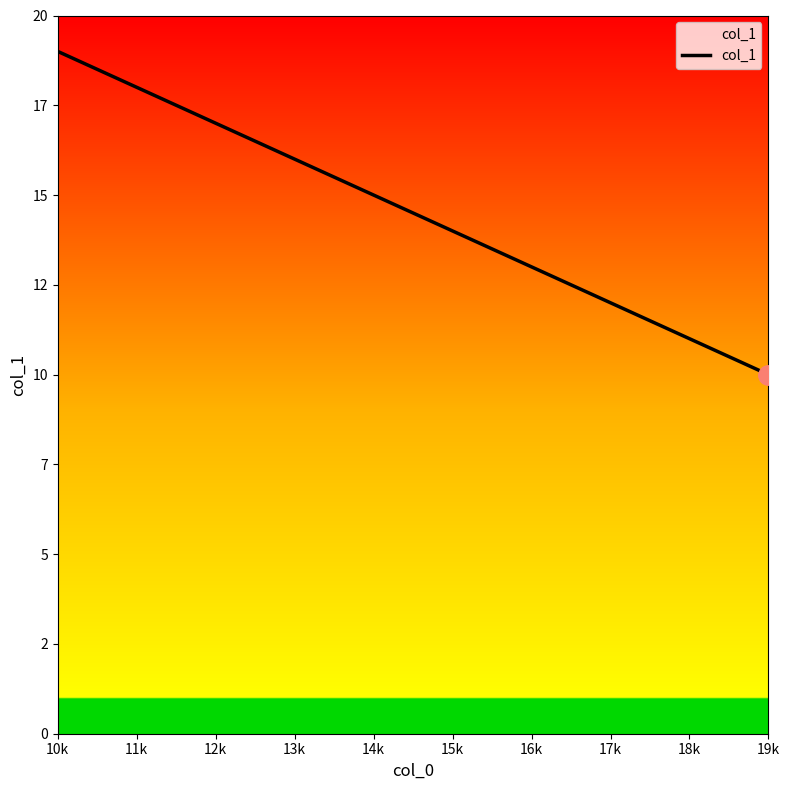

At which category does the chart reach its peak across all series?

10k